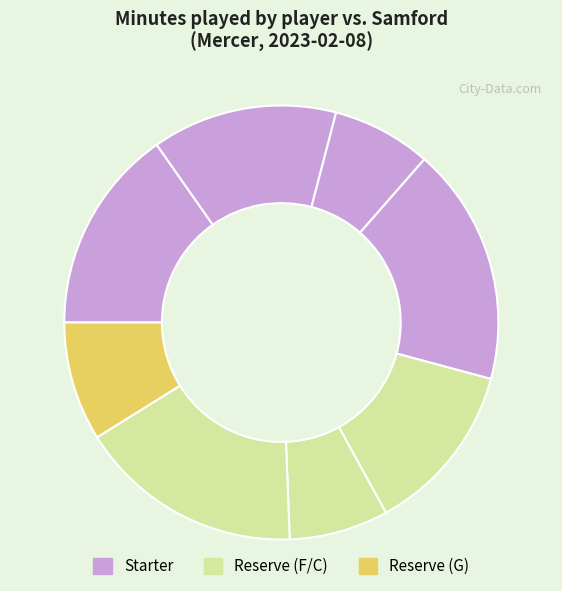

How many segments does this pie chart have?

8